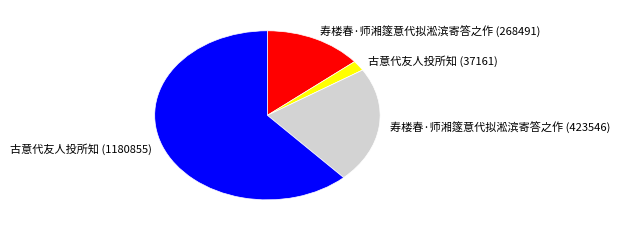

Is it true that 寿楼春·师湘篴意代拟淞滨寄答之作 (268491) is 1% of the pie?

False